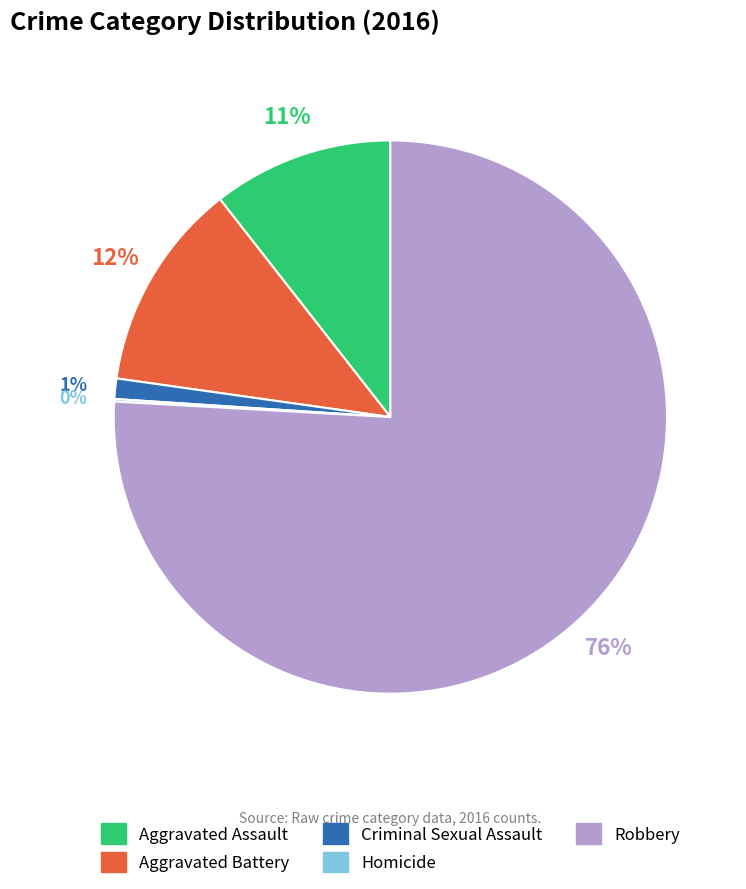

Which slice is the largest?

Robbery